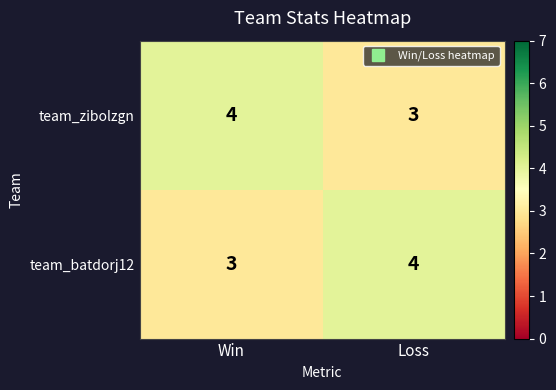

What is the minimum value shown in the chart?

3